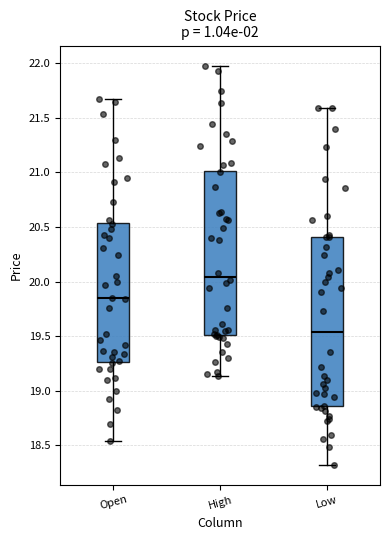

Reading left to right, transcribe this box plot: for each box, give where its median line is, the range the box spans, and where its two whiskers end, as read against the y-axis. The values are not printed on the chart, so give them approximately, as read against the axis.

Open: median 19.85, box 19.25 to 20.55, whiskers 18.55 to 21.65
High: median 20.05, box 19.50 to 21.00, whiskers 19.15 to 22.00
Low: median 19.55, box 18.85 to 20.40, whiskers 18.30 to 21.60